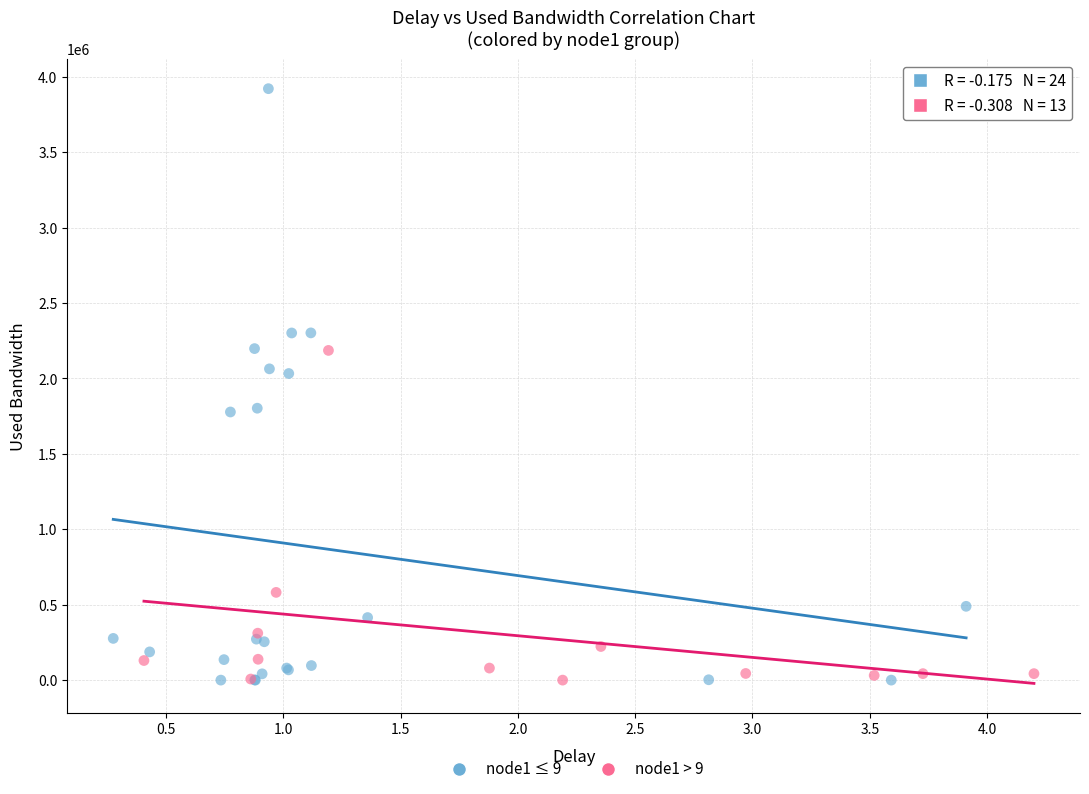

What are all the series names shown in the legend?

node1 ≤ 9, node1 > 9